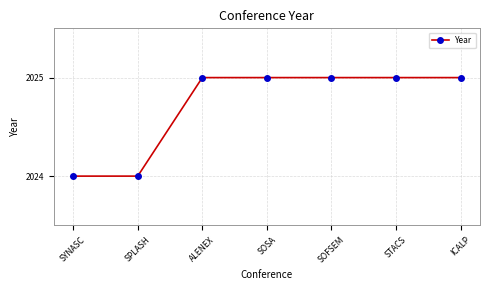

What value does the data have at STACS?

2025